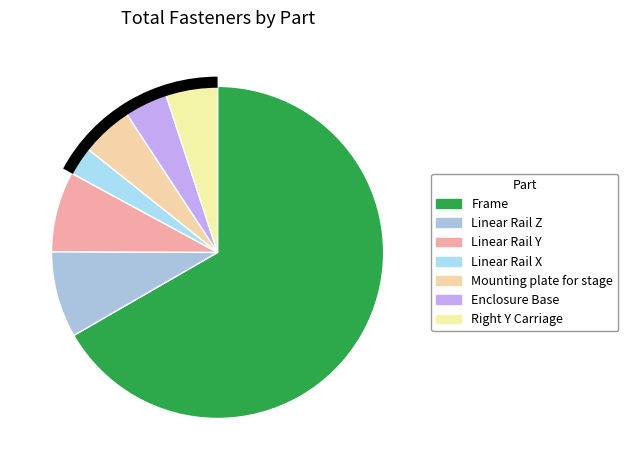

What percentage is the Linear Rail X slice, to the nearest percent?

3%